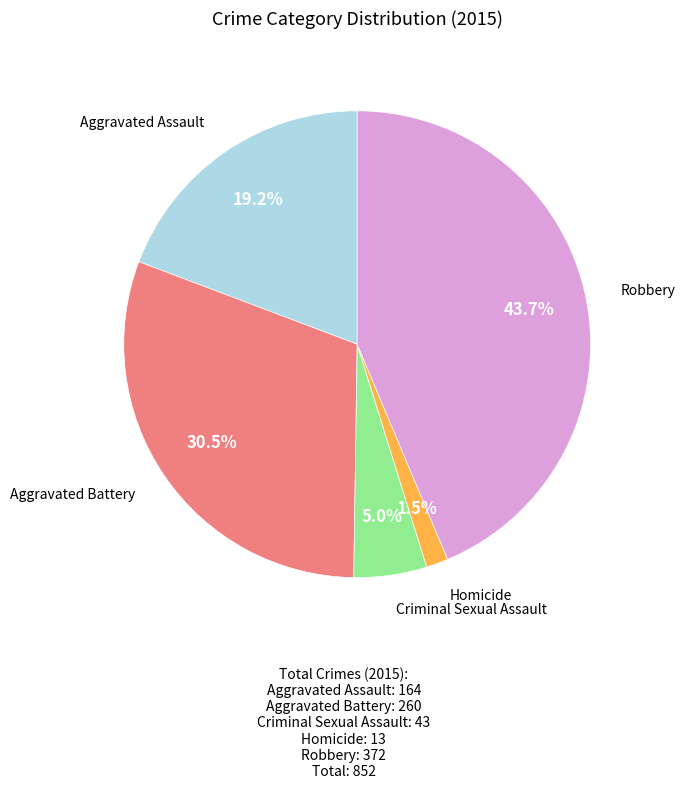

Does any single category account for the majority?

No